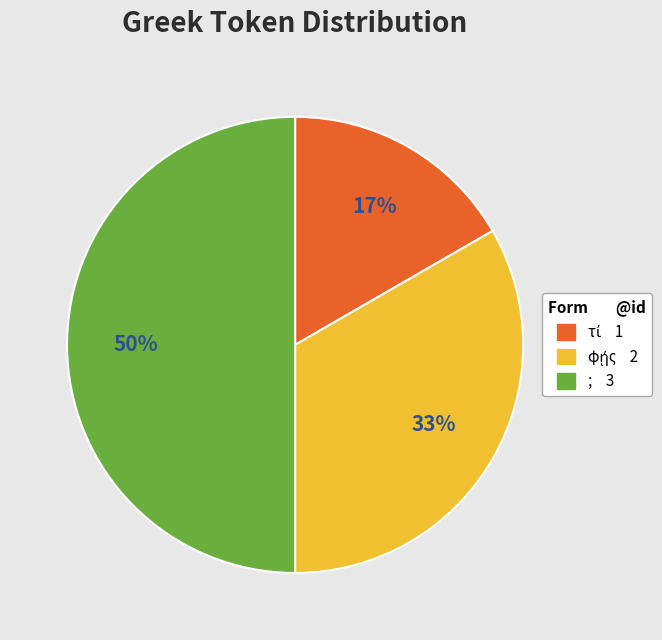

What percentage is the ; slice, to the nearest percent?

50%